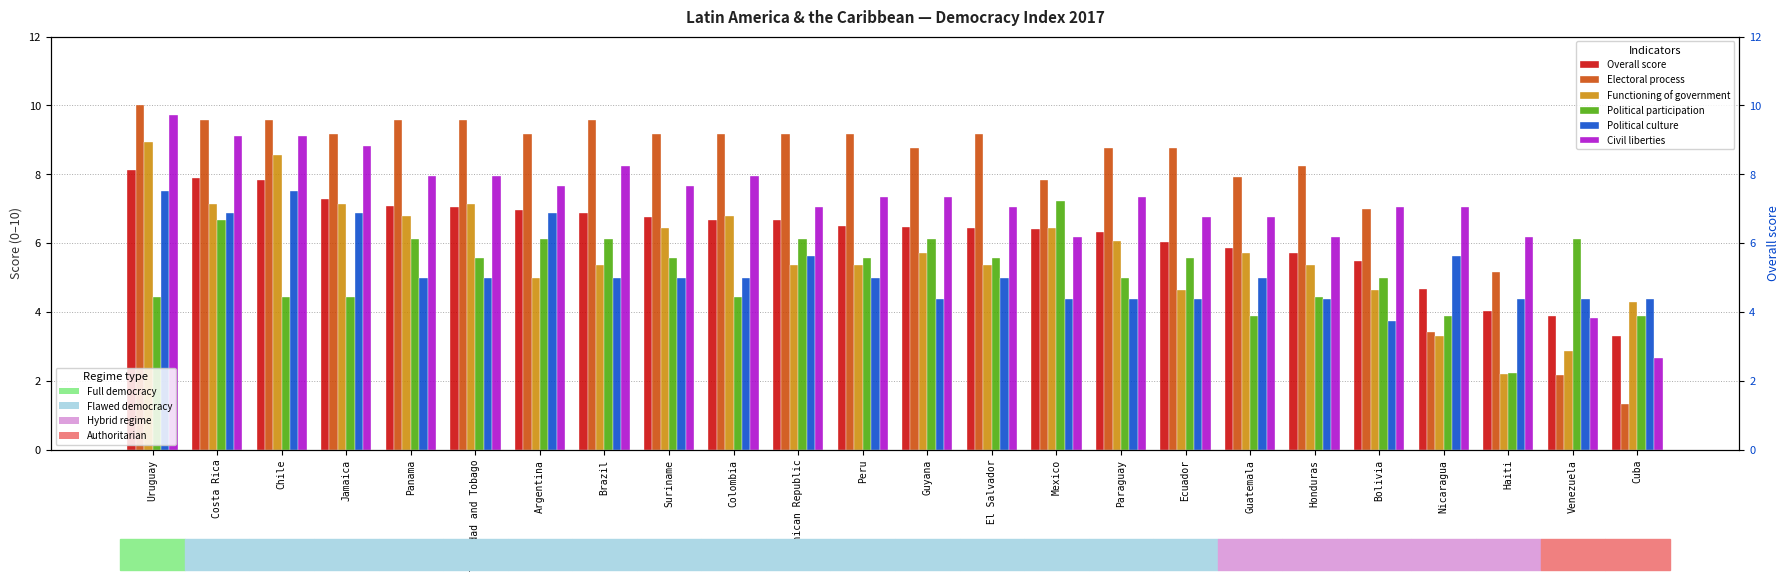

At which label is Overall score closest to 5?

Nicaragua